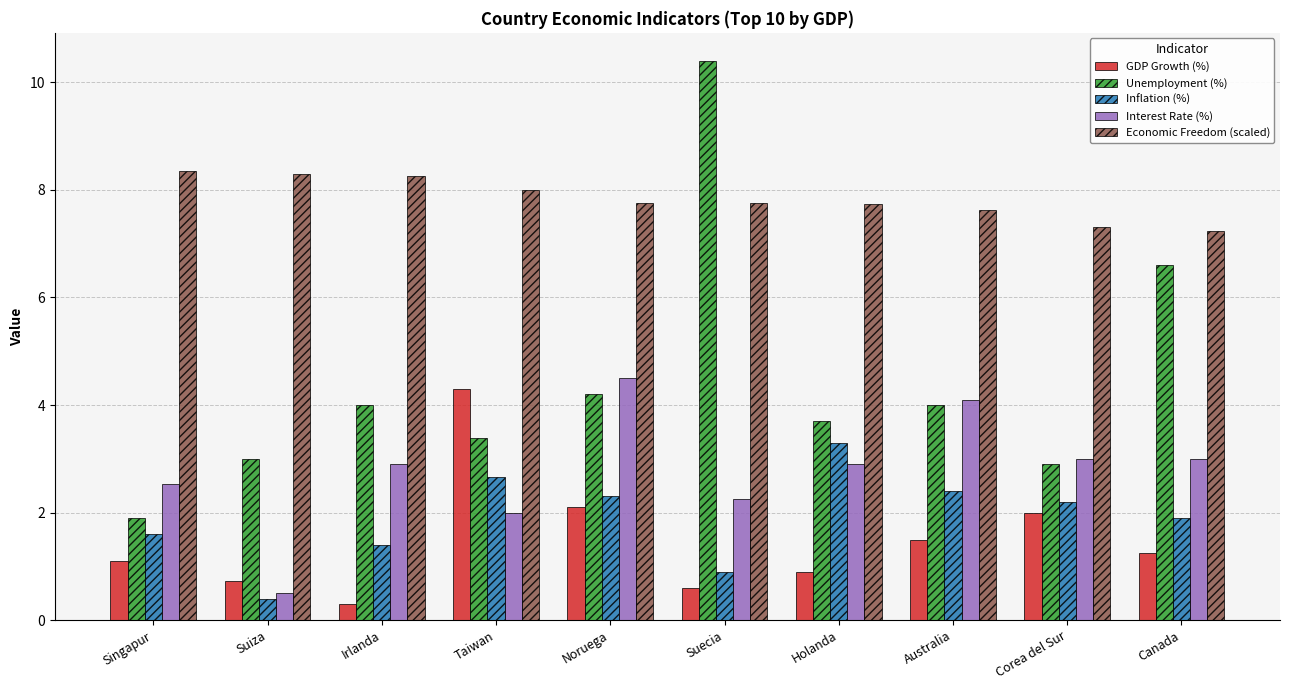

How many groups of bars are there?

10